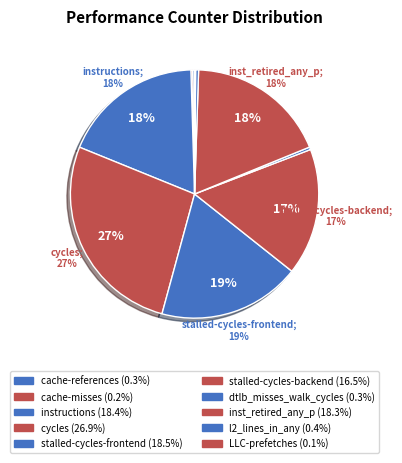

How much of the chart is everything except cache-misses?

99.8%